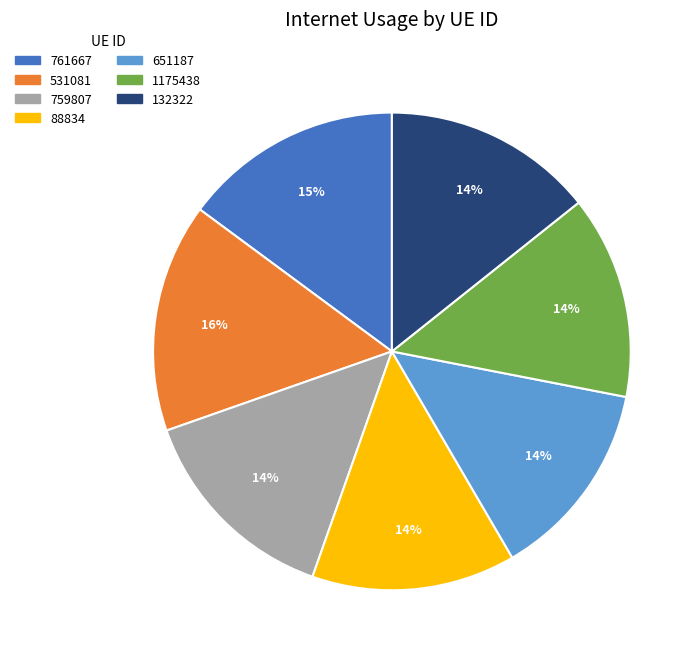

Is the sum of 1175438 and 531081 greater than half?

No